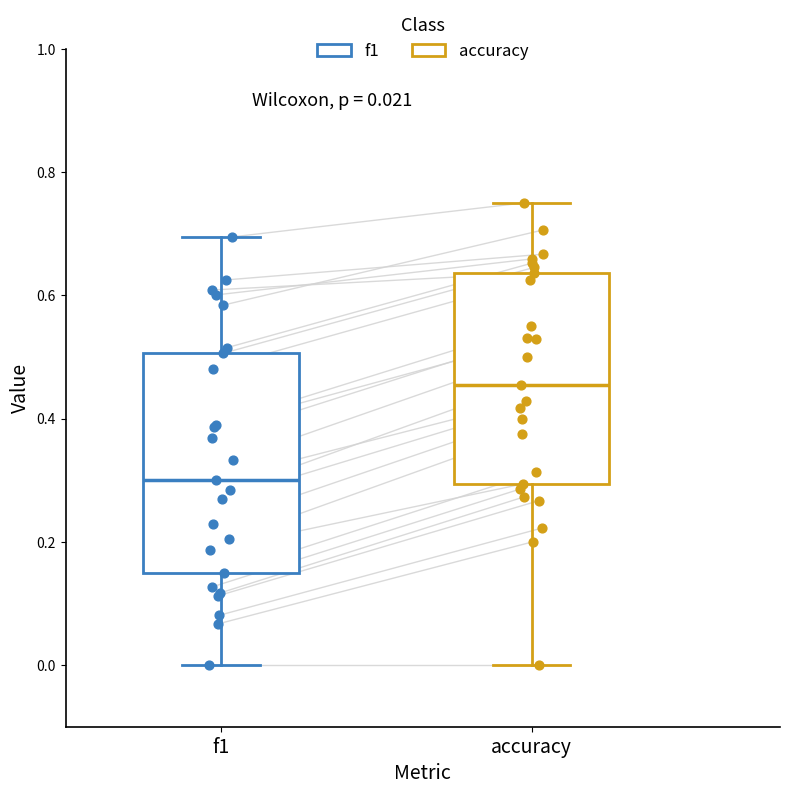

Which box has the lowest median line?

f1